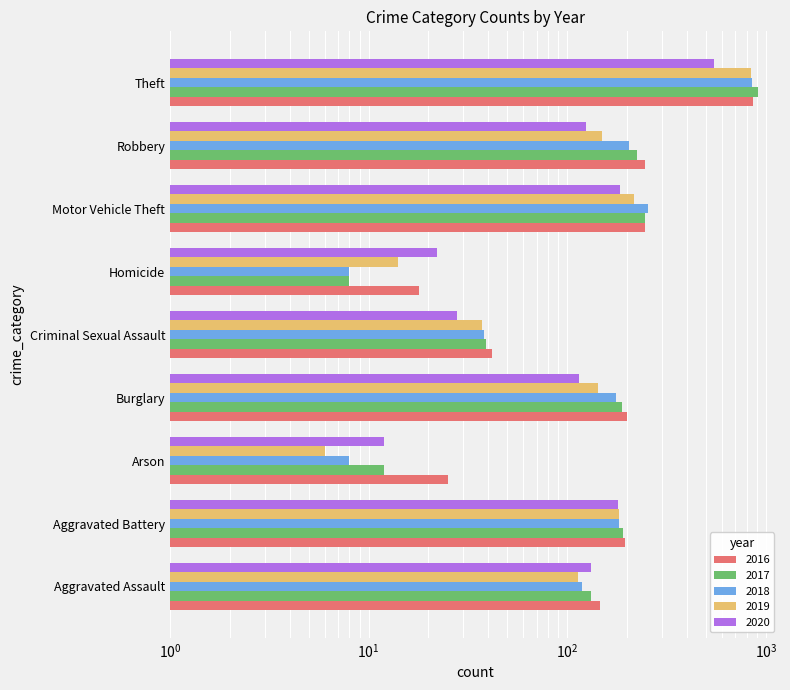

What are all the series names shown in the legend?

2016, 2017, 2018, 2019, 2020